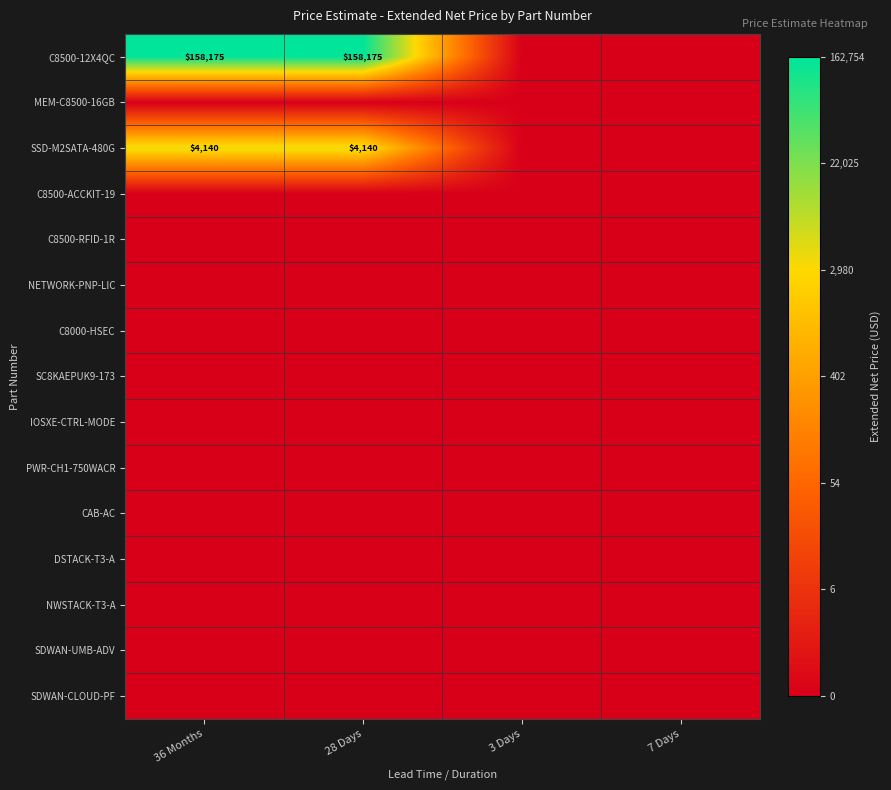

Is the value of SSD-M2SATA-480G at 36 Months greater than the value of C8500-12X4QC at 36 Months?

No